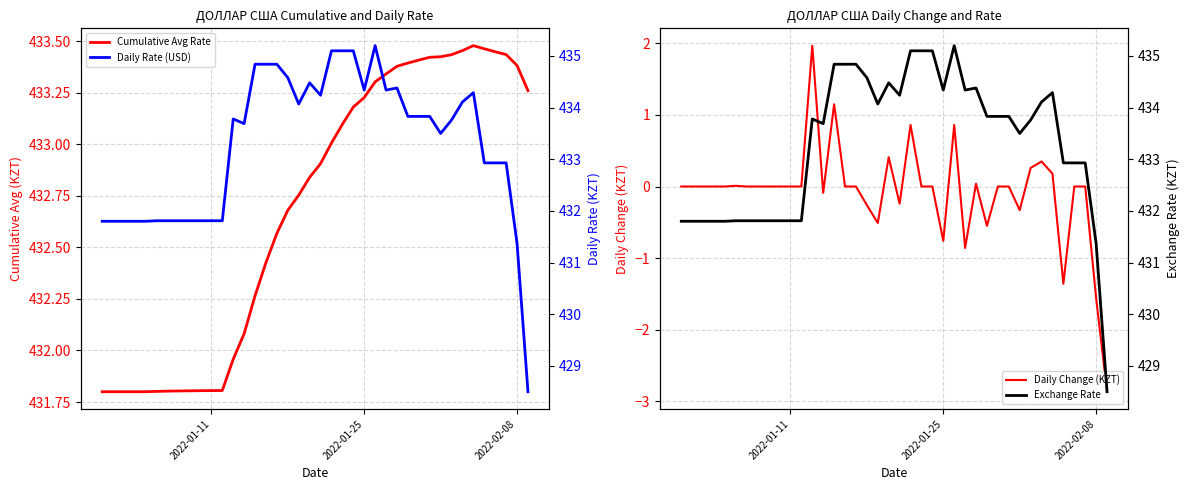

What is the highest value of the Daily Change (KZT) series?

2.0